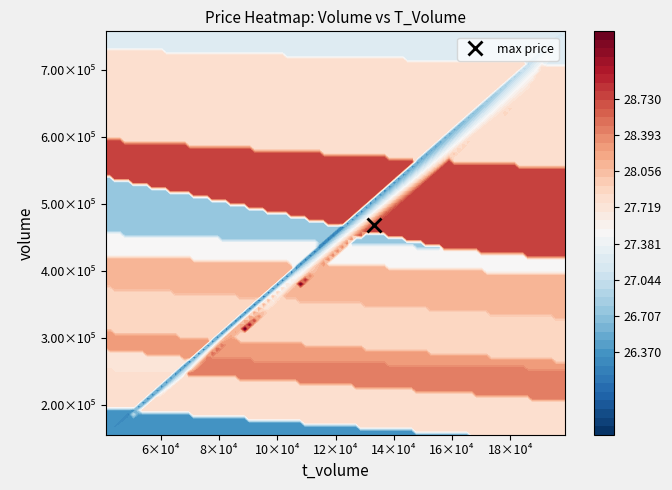

Is it true that t_volume equals 74860.0 at 4?

True